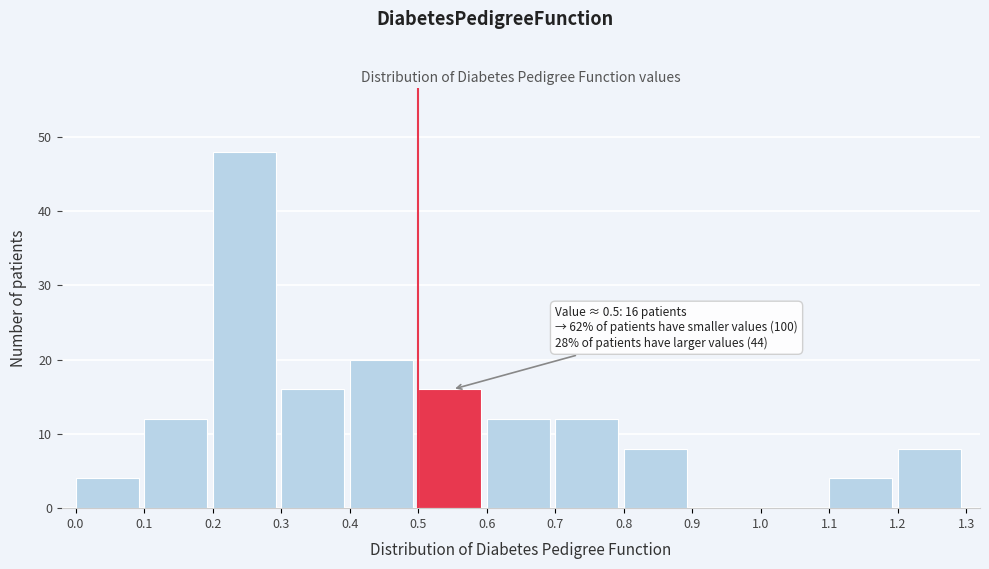

Which range on the x-axis has the tallest bar?

0.2 to 0.3